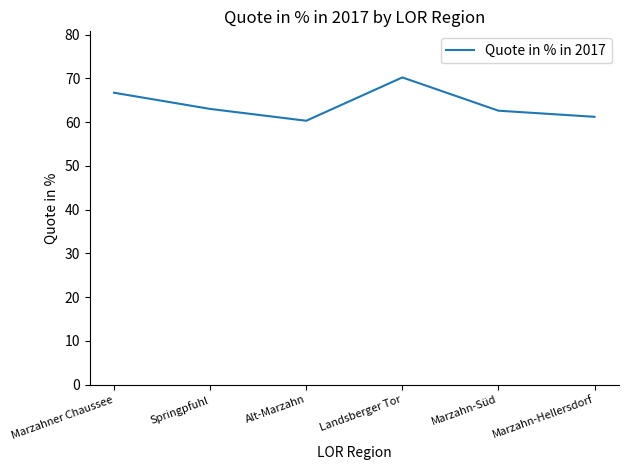

True or false: there are more than 1 points higher than both neighbors.

False